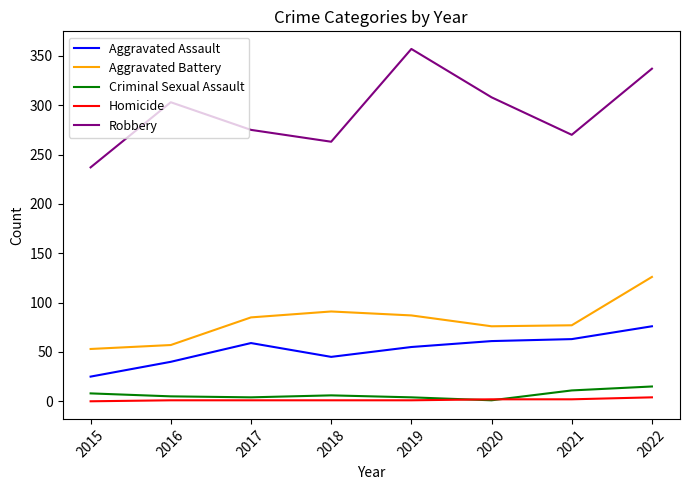

True or false: Robbery has a value of 235 at 2022.

False